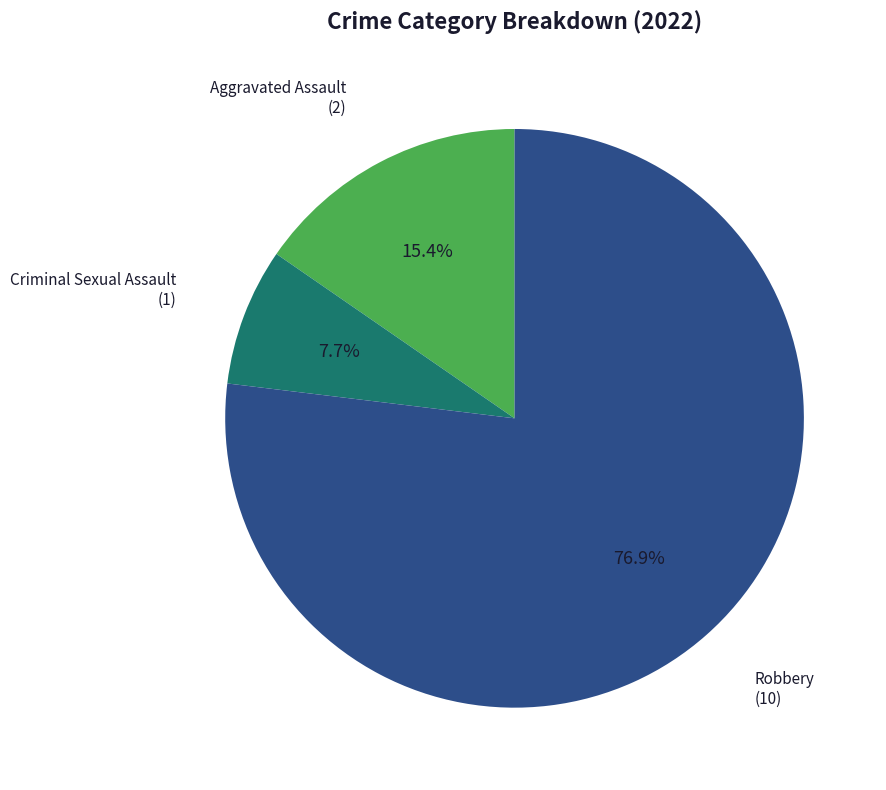

Is there a majority slice in this chart?

Yes